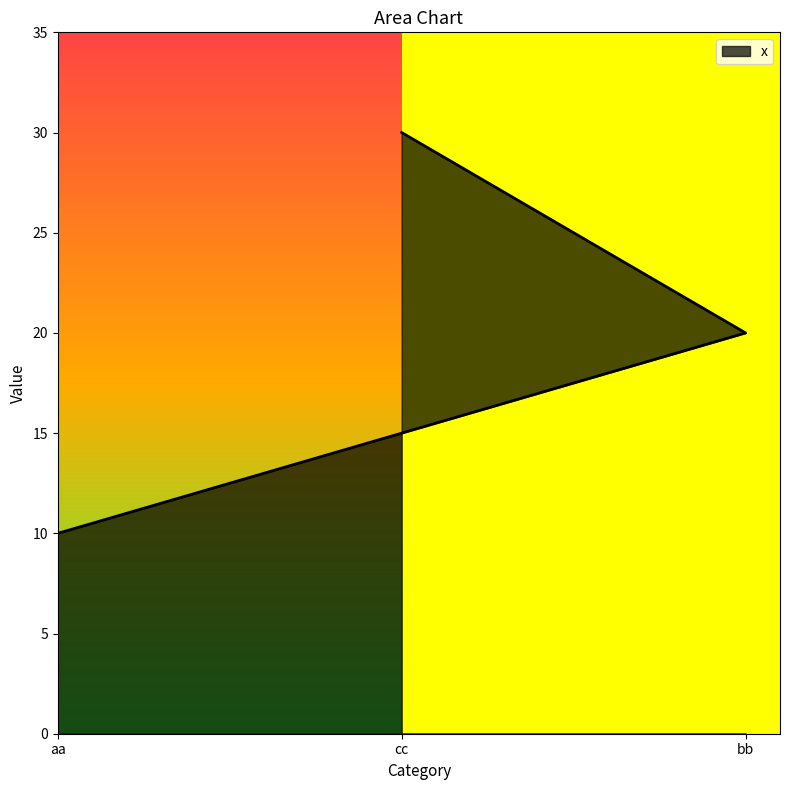

Rank the categories by value from highest to lowest.

cc, bb, aa